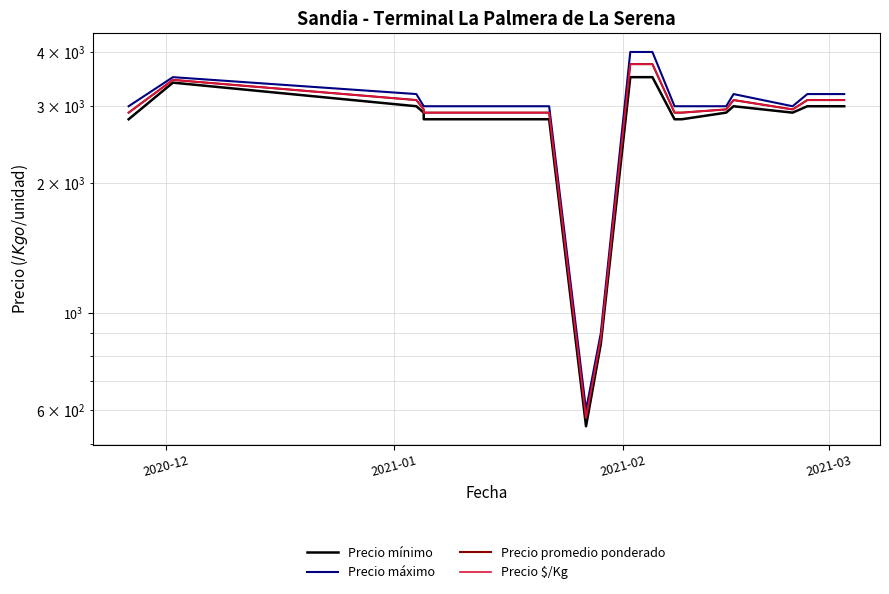

Count the number of data series in this chart.

4